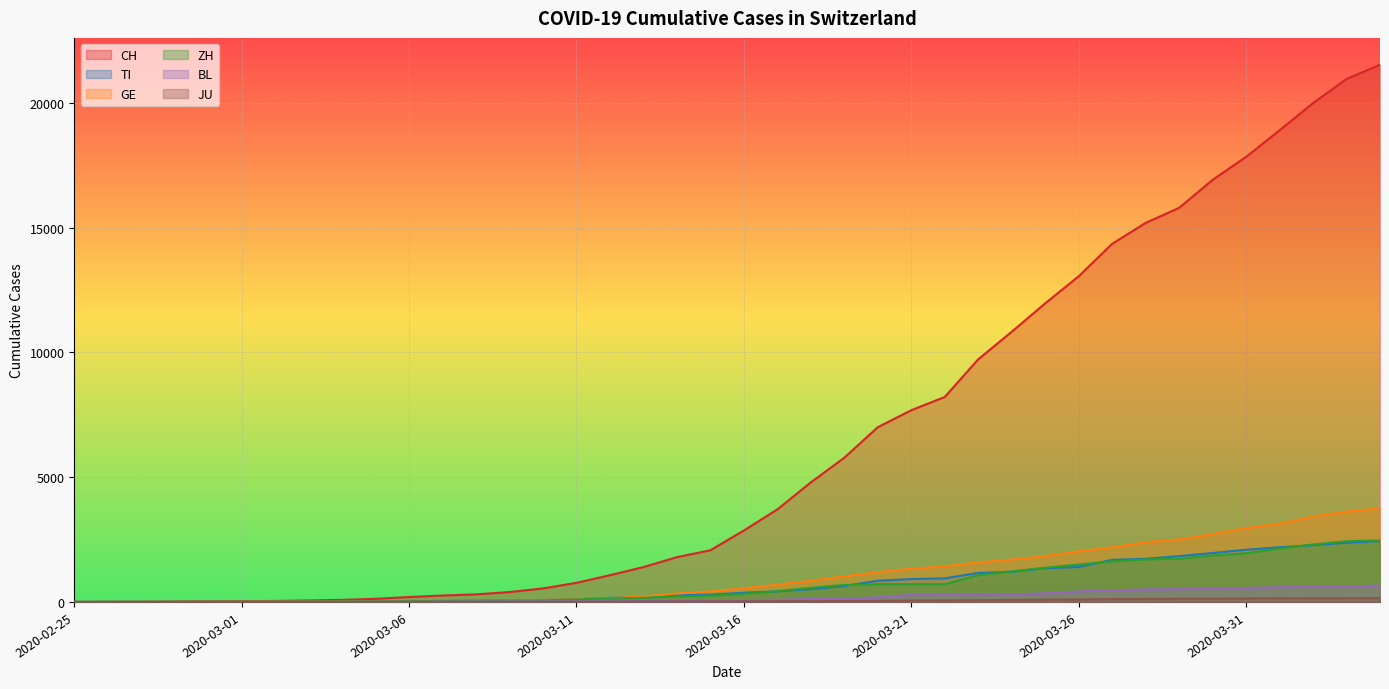

Count the number of categories in the chart.

40